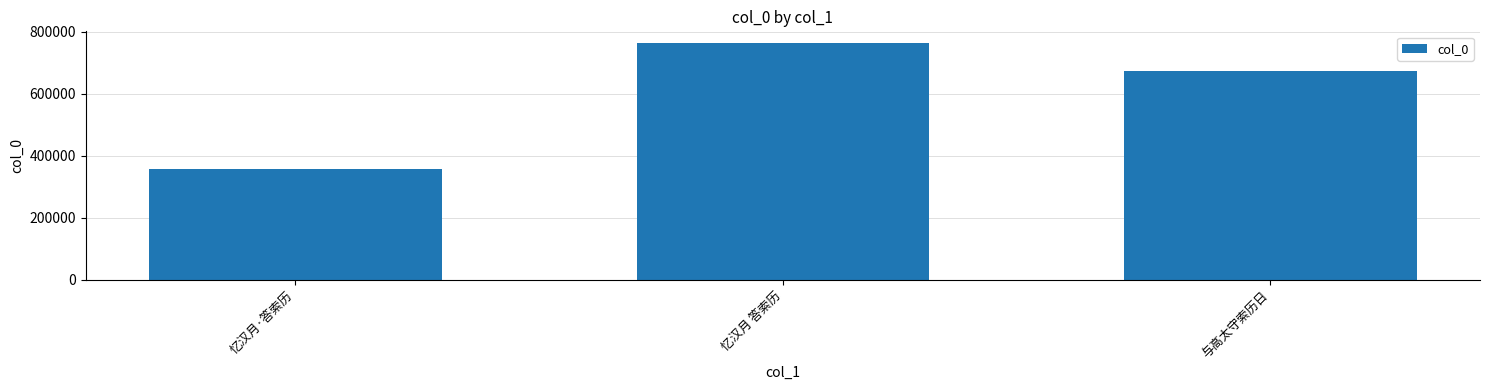

What is the approximate value at 忆汉月 答索历, to the nearest 10?

763910